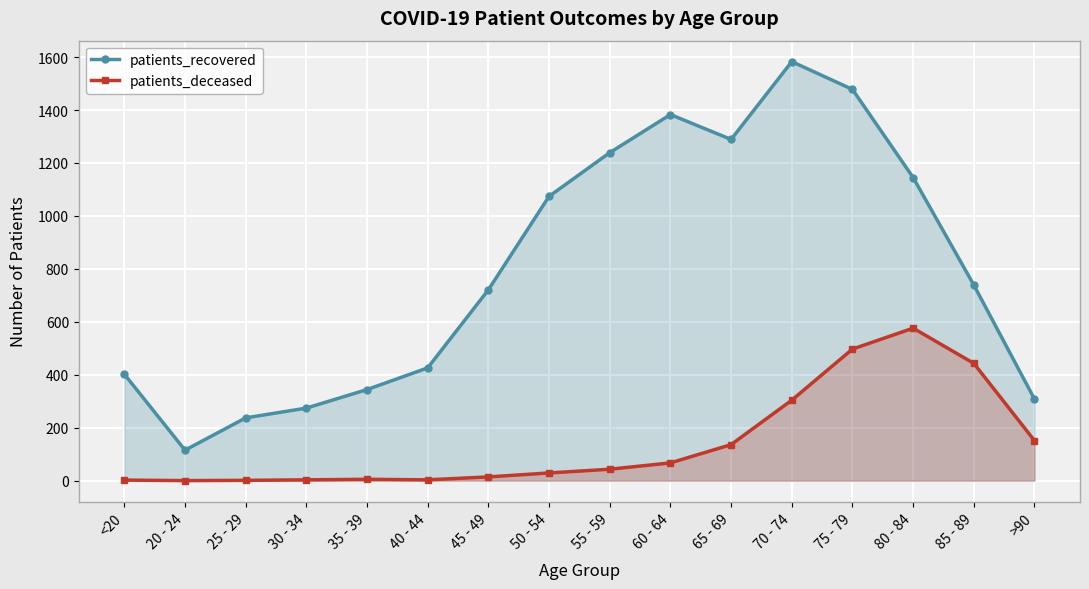

How many data points does each series have?

16